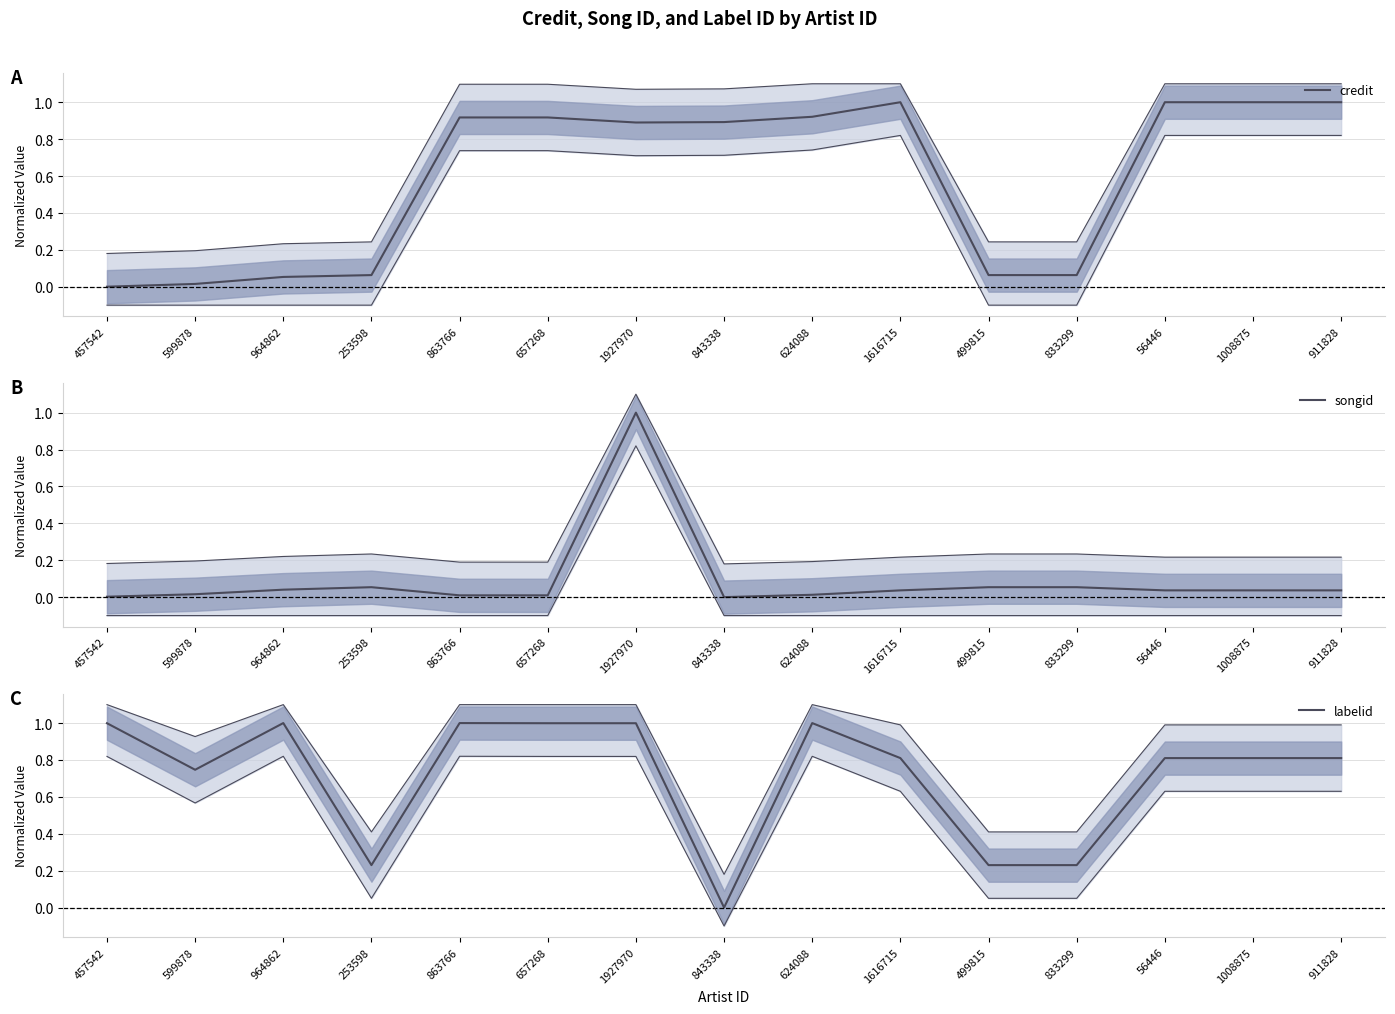

How many series are shown in this chart?

3